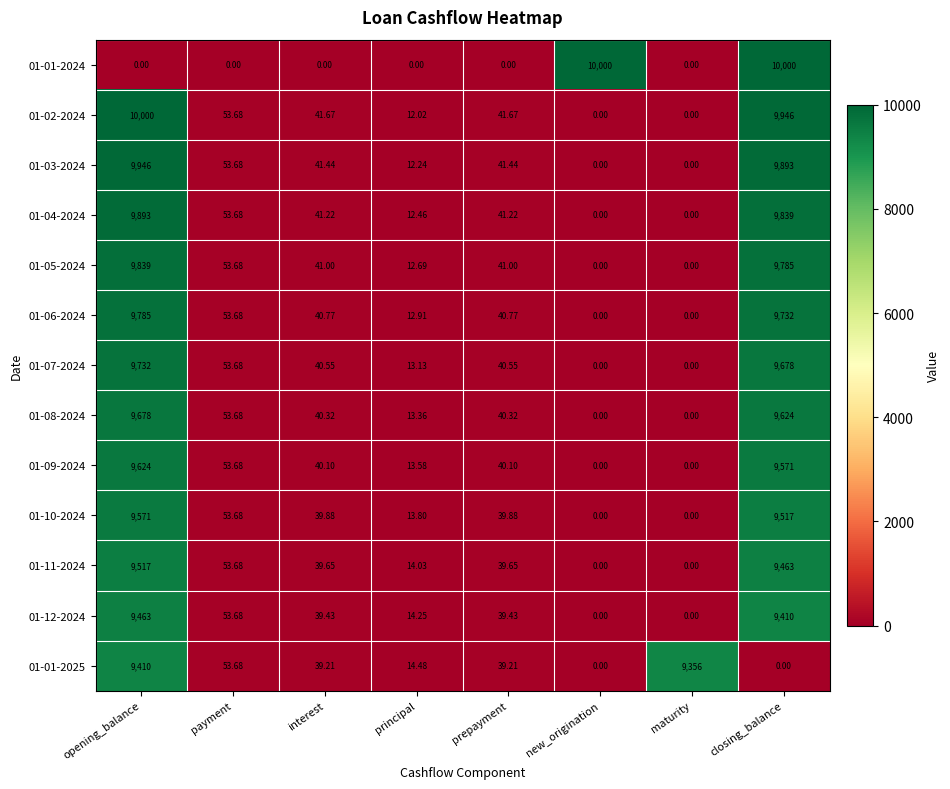

At which label does 01-11-2024 first exceed 39?

opening_balance